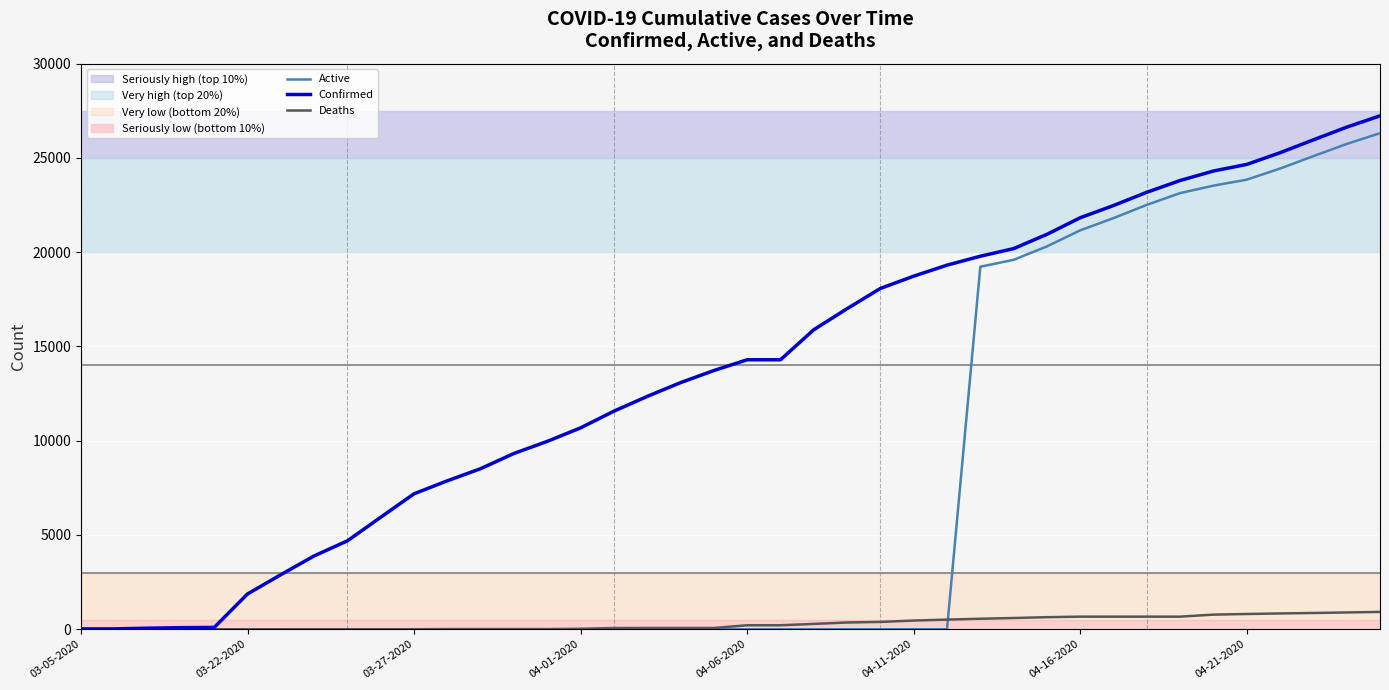

What is the maximum value for Deaths?

920